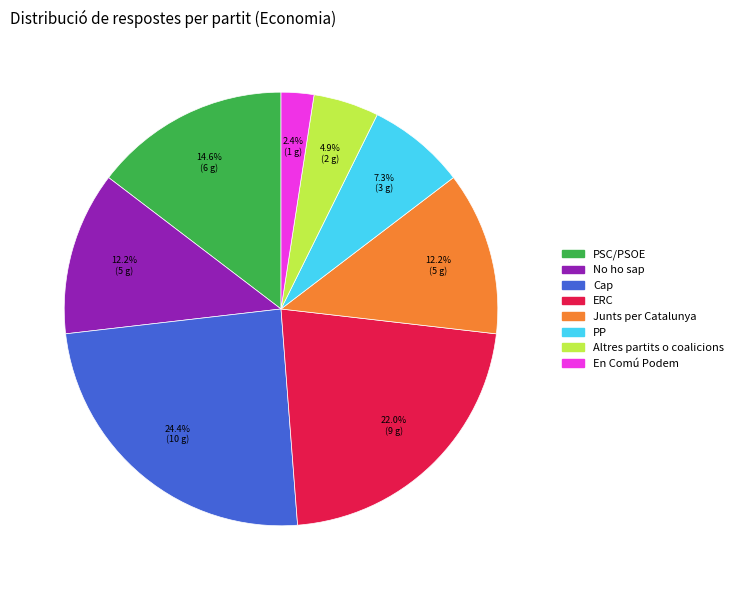

What is the smallest slice in the pie chart?

En Comú Podem